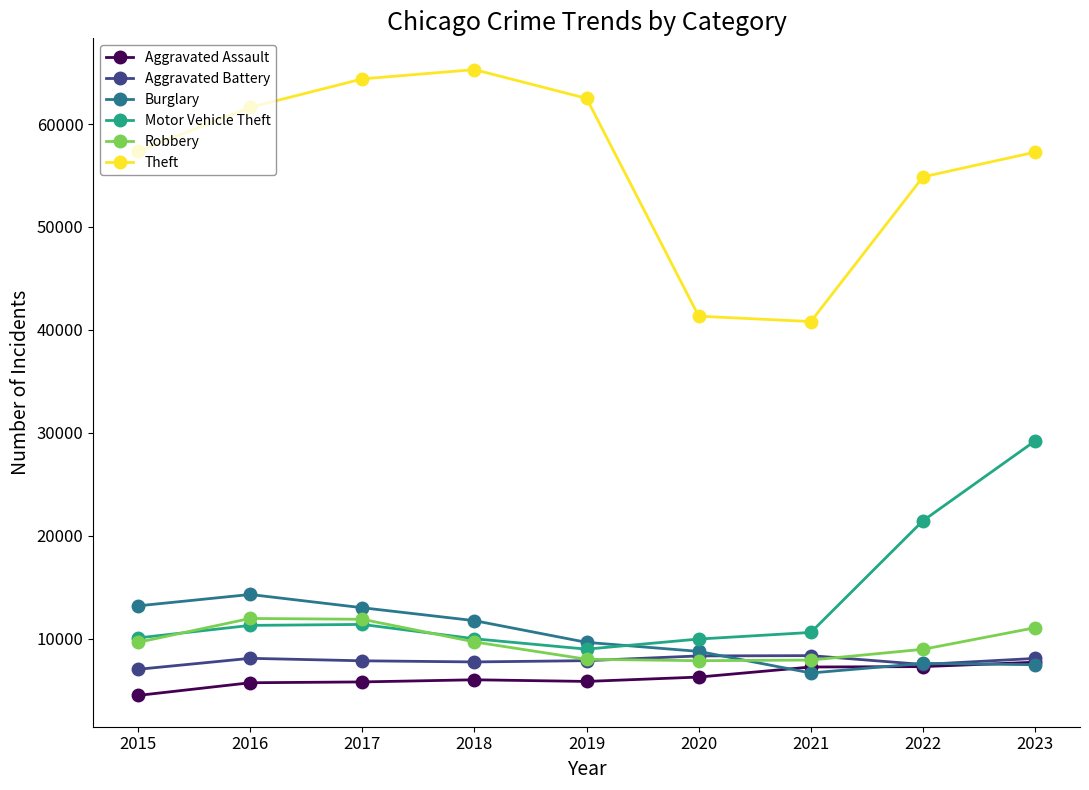

True or false: Aggravated Assault and Motor Vehicle Theft cross at least once.

False